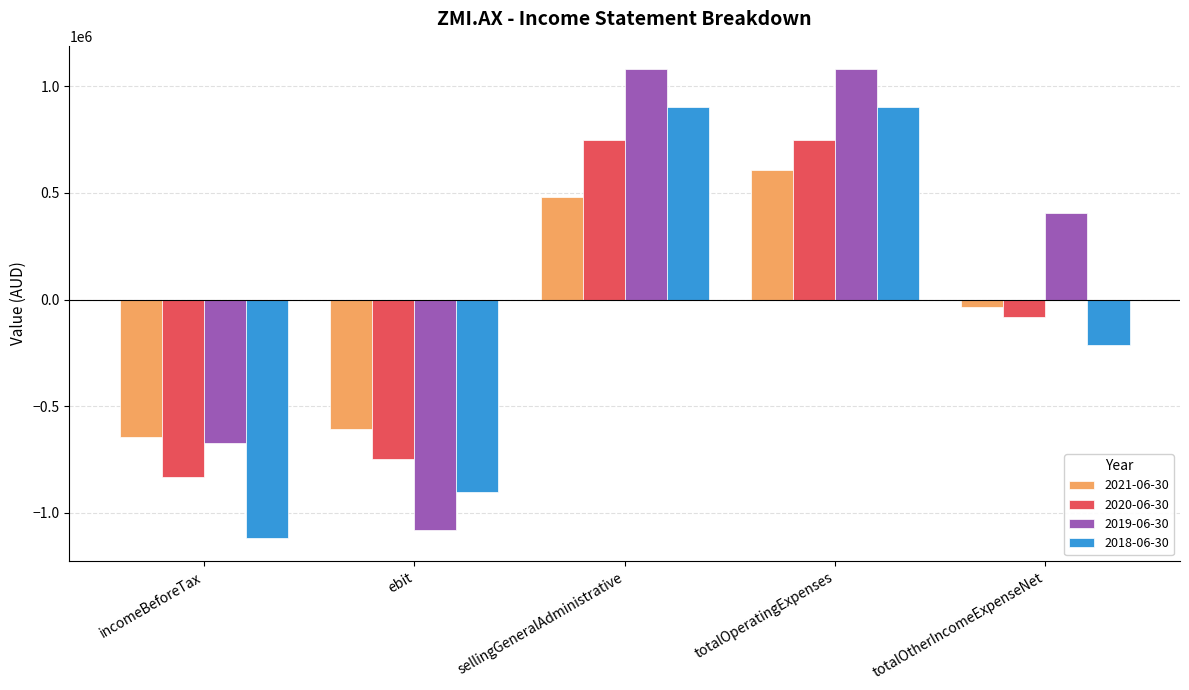

Which label corresponds to the smallest value in the chart?

incomeBeforeTax